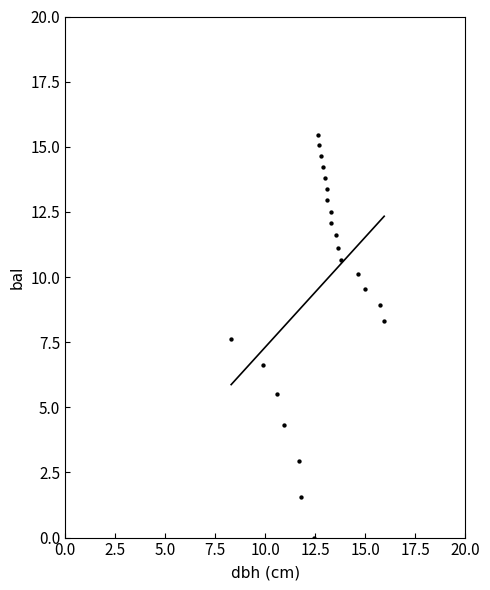

What Y value in the scatter plot is closest to 7?

6.6